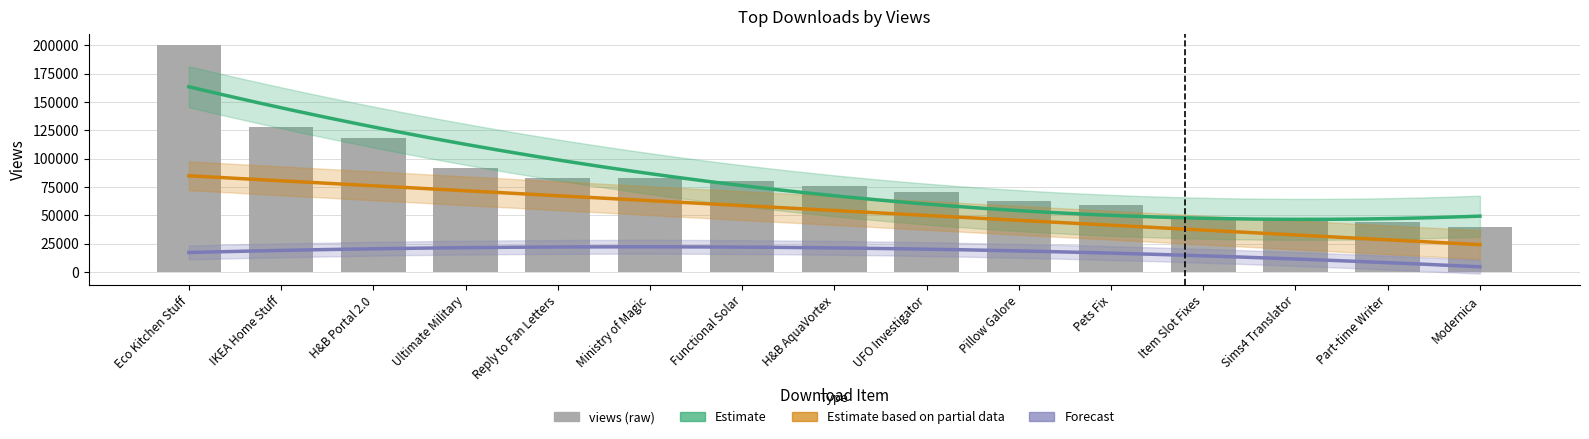

What is the label of the 9th bar from the left?

UFO Investigator